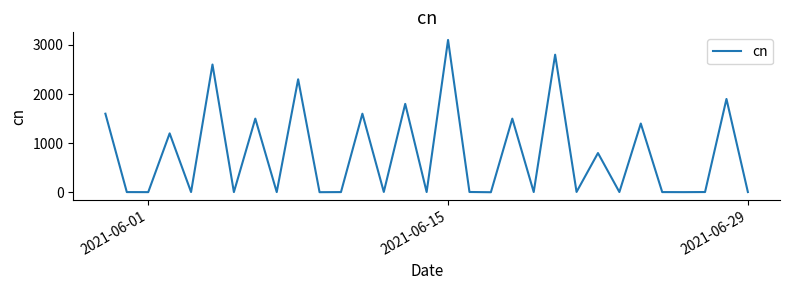

What is the greatest value displayed?

3100